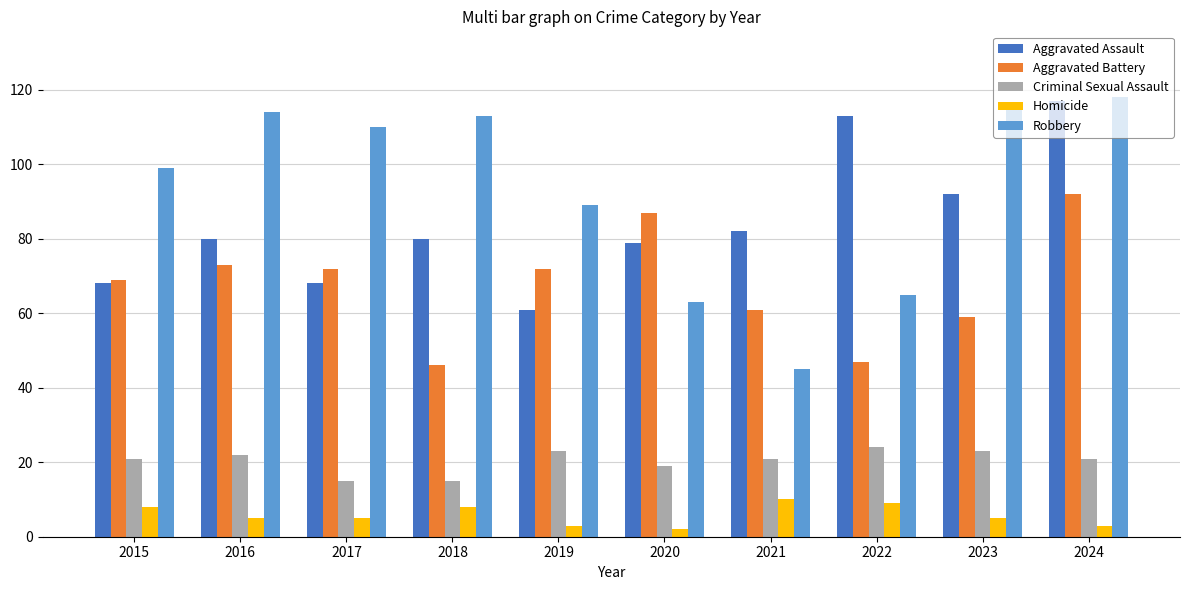

What is the sum of the Aggravated Battery values at 2023 and 2015?

128